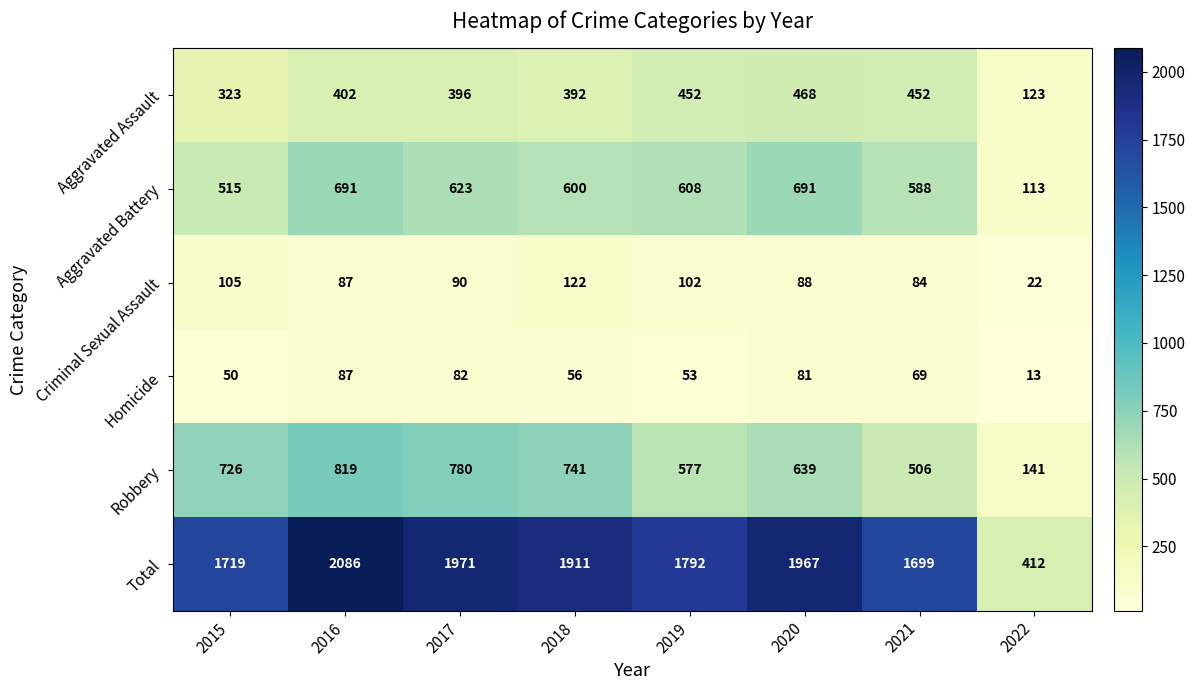

At 2019, list the series in order from largest to smallest.

Total, Aggravated Battery, Robbery, Aggravated Assault, Criminal Sexual Assault, Homicide